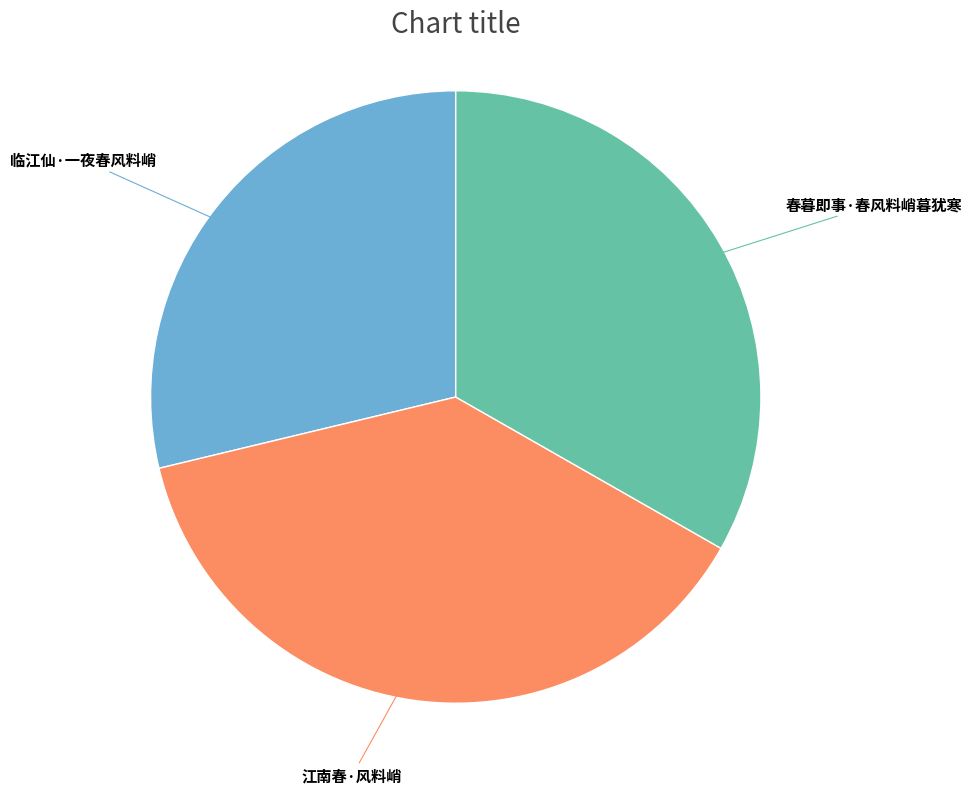

Is there a majority slice in this chart?

No